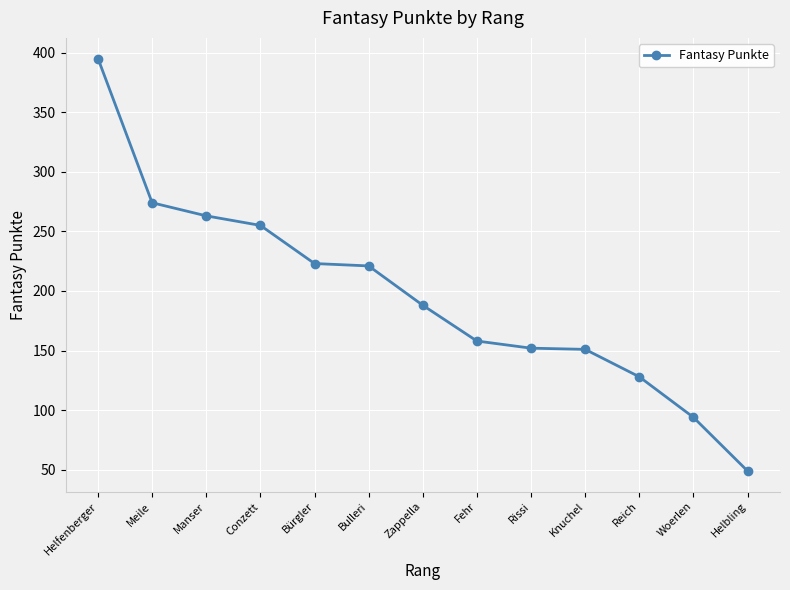

How many categories are shown in the chart?

13